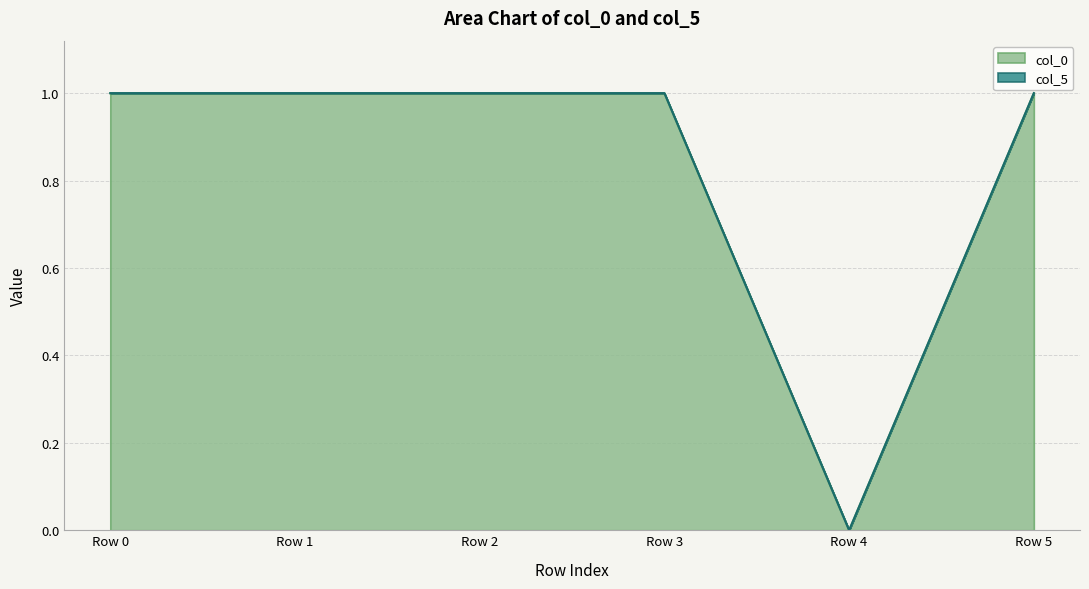

In col_5, how many points are higher than both neighbors (excluding endpoints)?

1